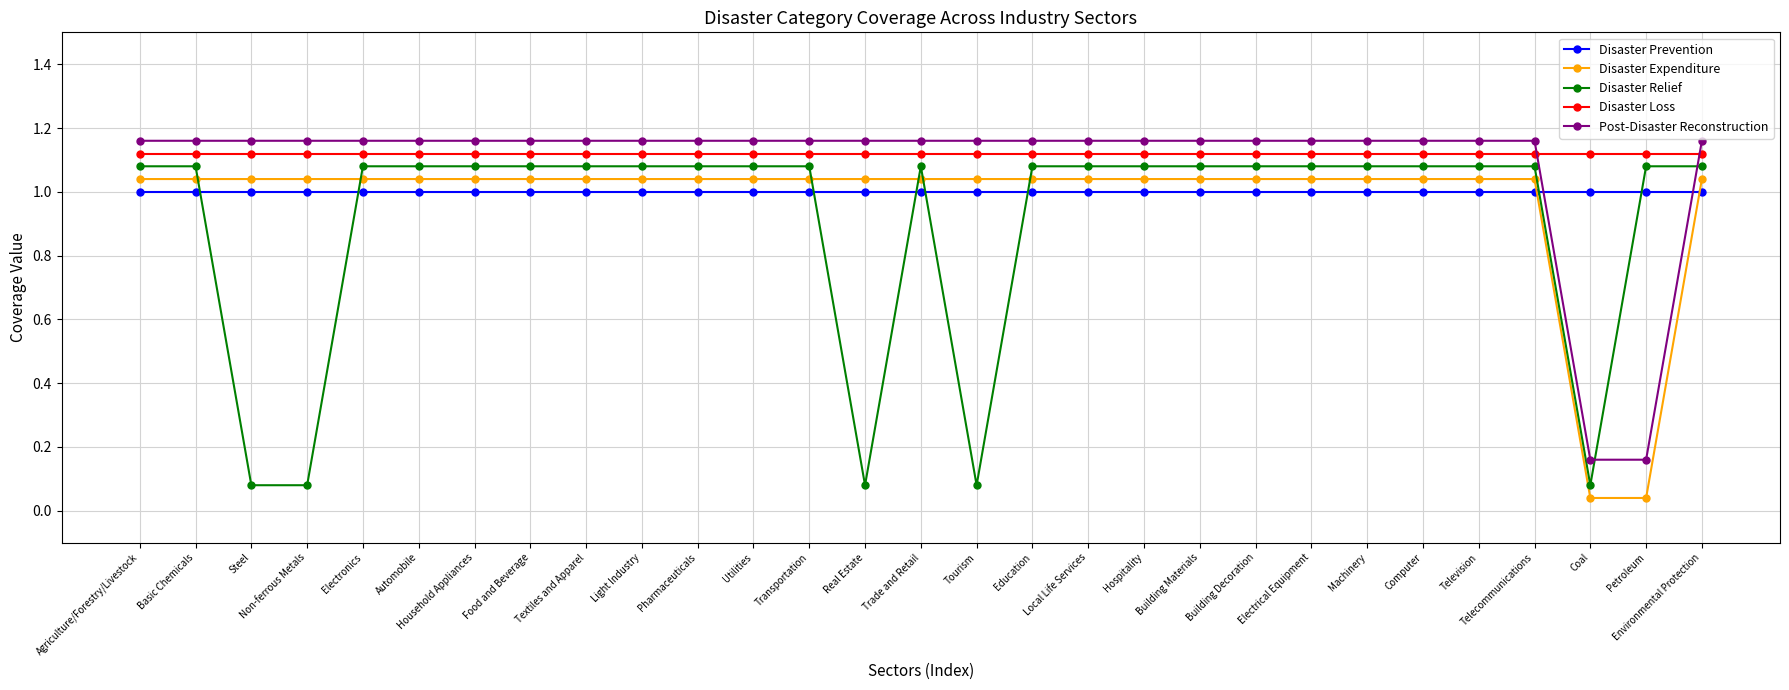

What is the sum of the Disaster Prevention values at Petroleum and Textiles and Apparel?

2.0